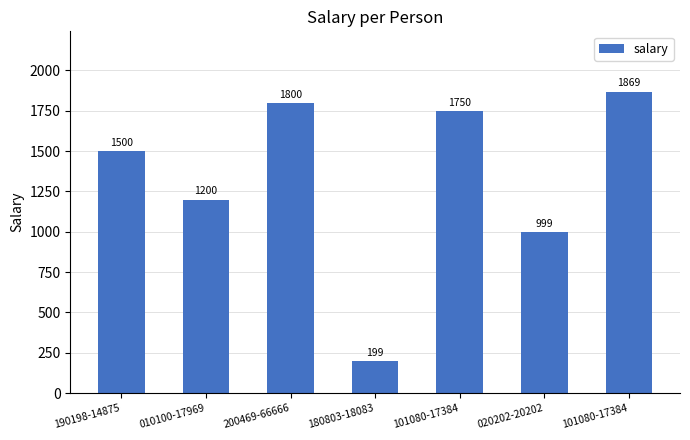

List the labels in order of value, largest first.

101080-17384, 200469-66666, 101080-17384, 190198-14875, 010100-17969, 020202-20202, 180803-18083